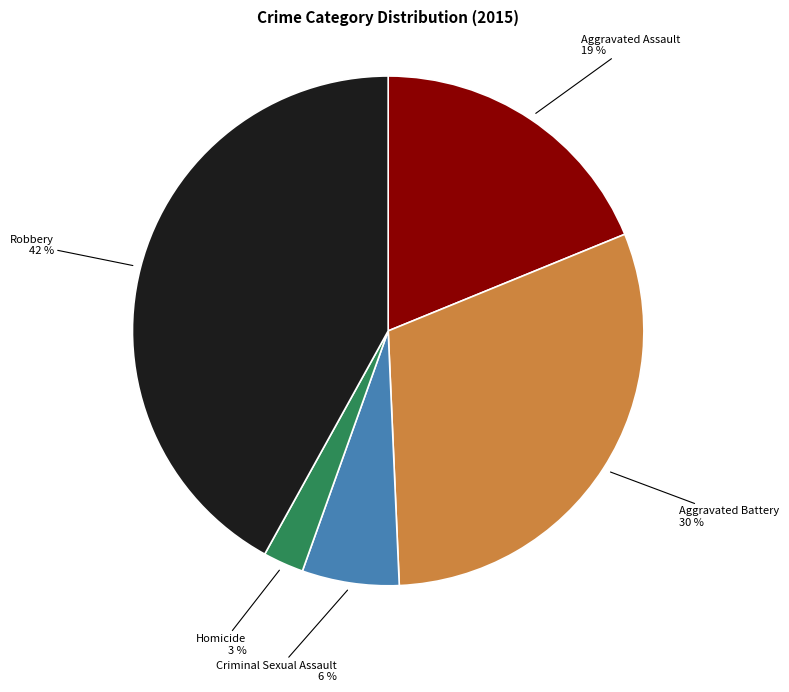

Approximately how many times larger is the value at Criminal Sexual Assault compared to Aggravated Assault?

0.3